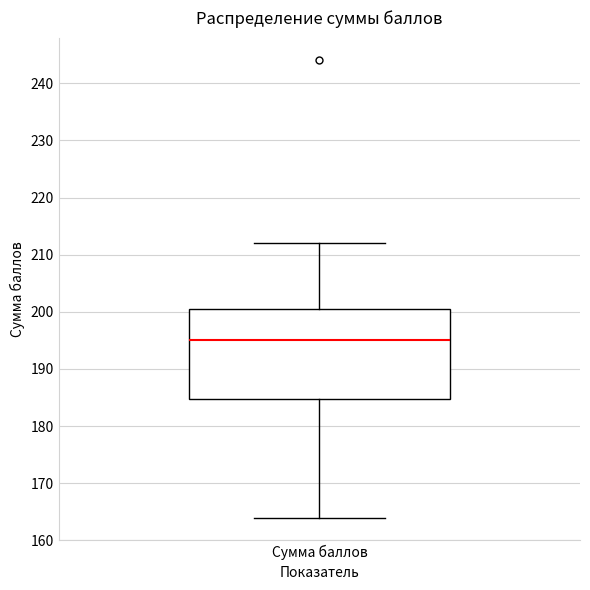

Where does the median line of the box for Сумма баллов sit on the y-axis? The values are not printed on the chart, so give them approximately, as read against the axis.

195